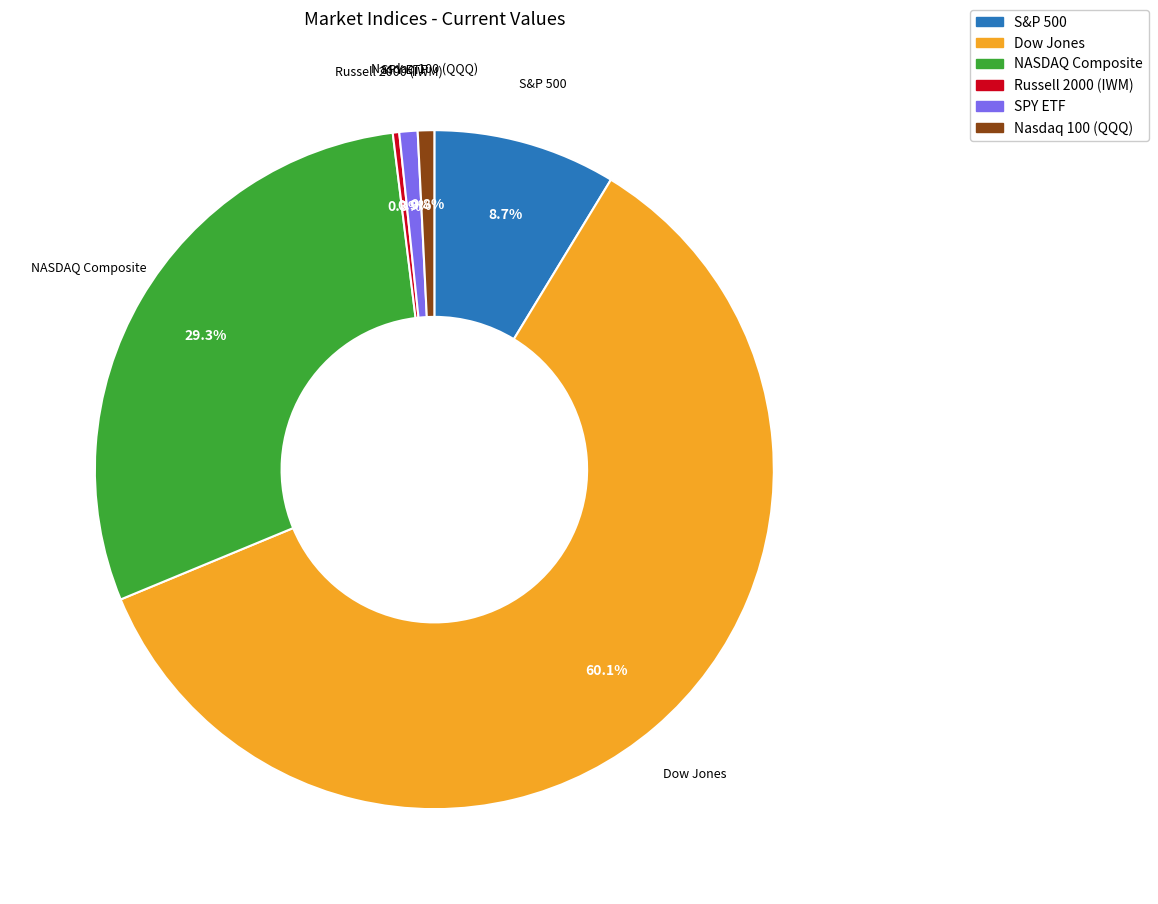

What portion of the pie excludes SPY ETF?

99.1%